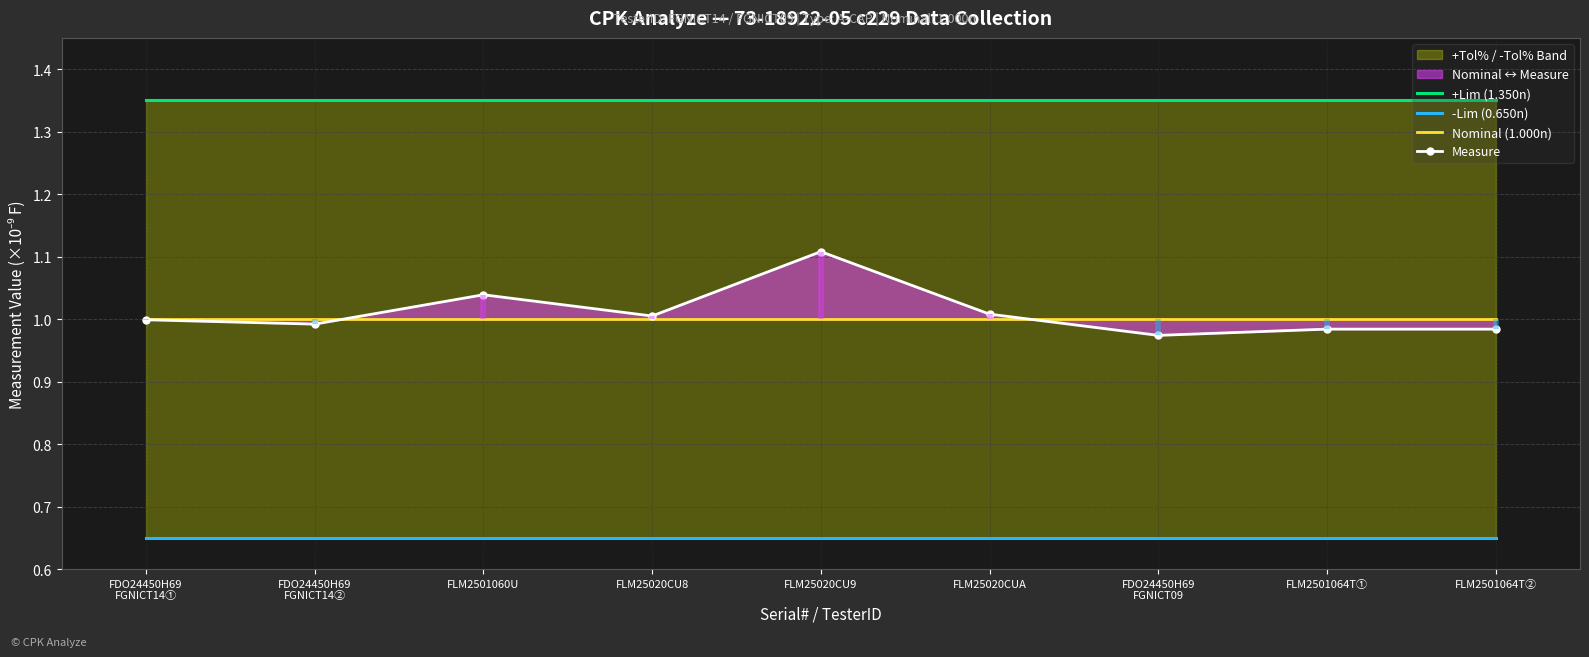

Where is the first local maximum for Measure?

FLM2501060U